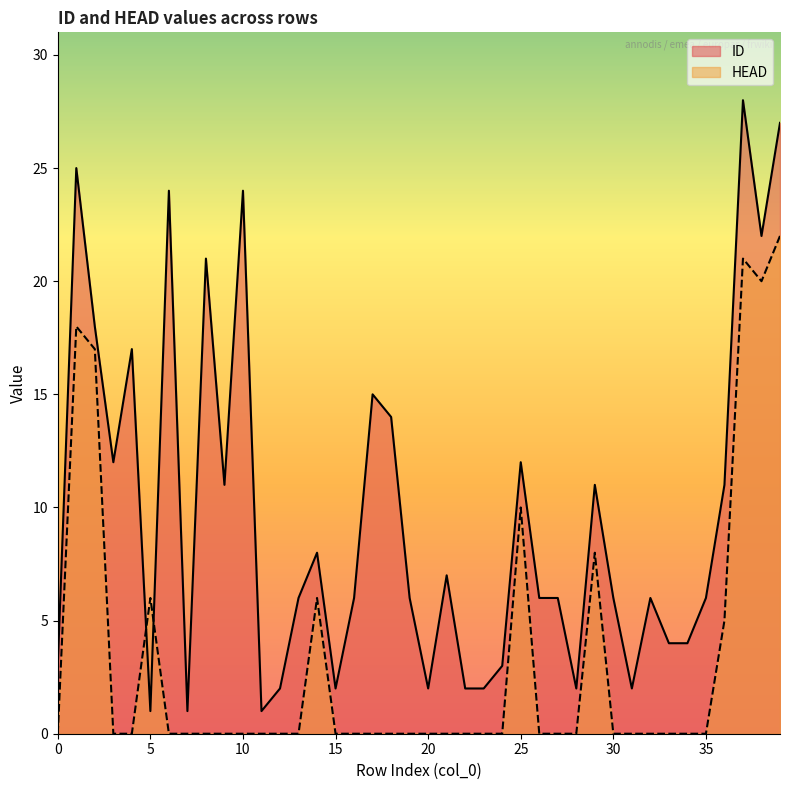

Between 15 and 12, which is larger?

15